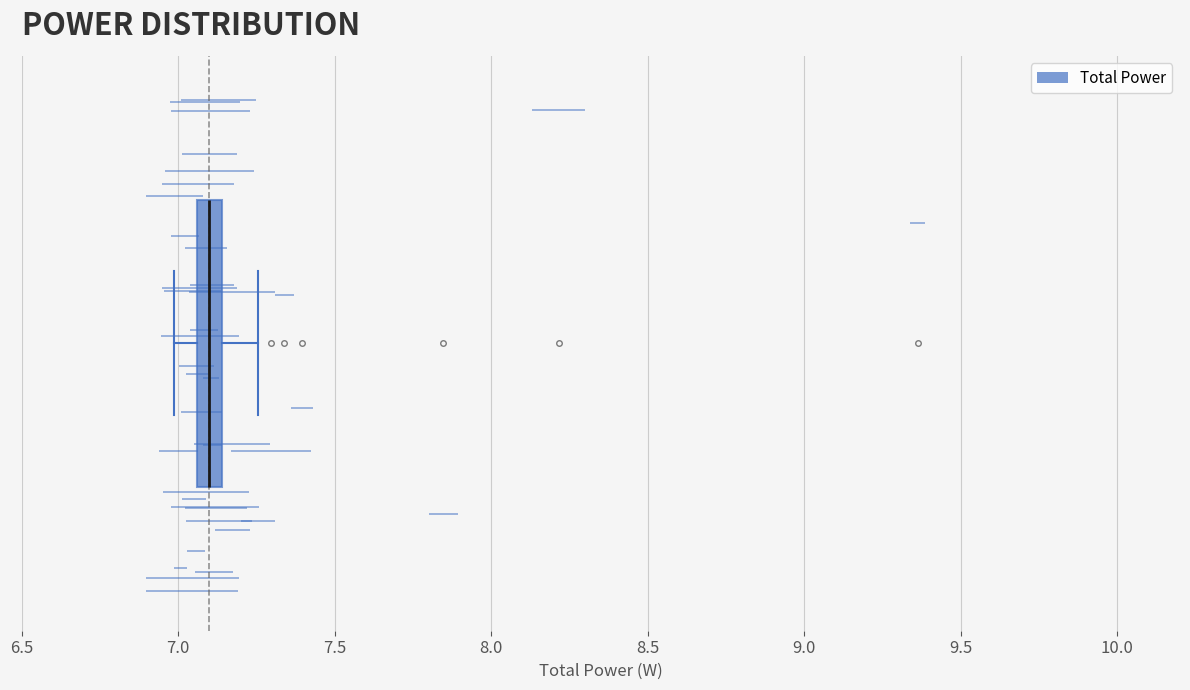

Where does the left whisker of the box end on the x-axis? The values are not printed on the chart, so give them approximately, as read against the axis.

7.00